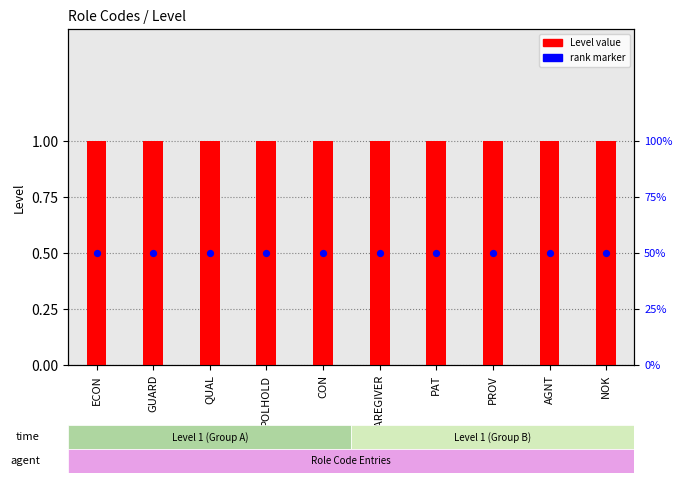

Is the value of rank marker at CON greater than the value of Level value at AGNT?

No